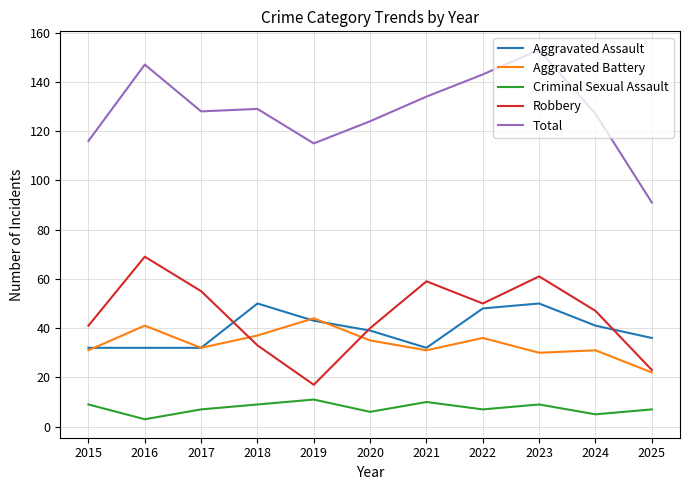

True or false: Aggravated Assault and Total cross at least once.

False